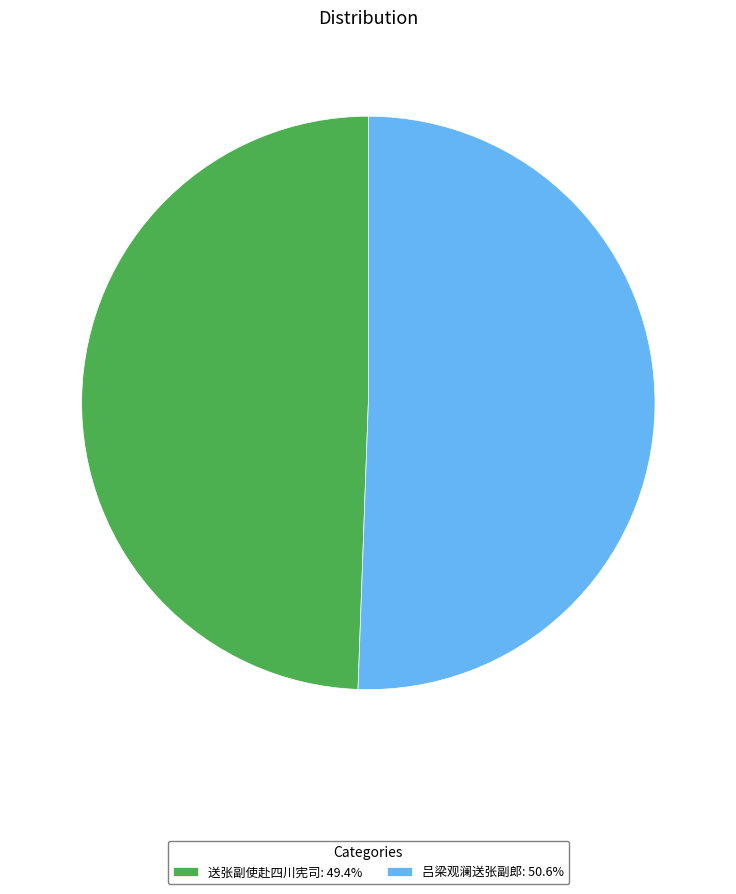

What is the largest slice in the pie chart?

吕梁观澜送张副郎